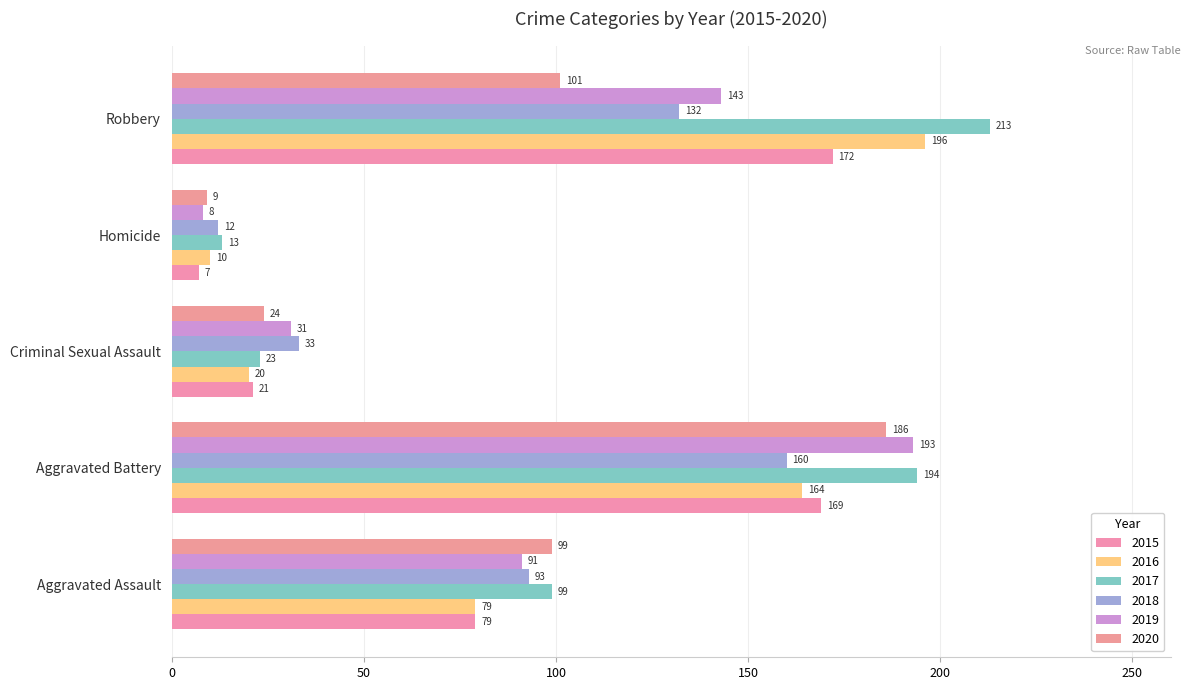

Is the value of 2016 at Aggravated Assault greater than the value of 2019 at Aggravated Assault?

No